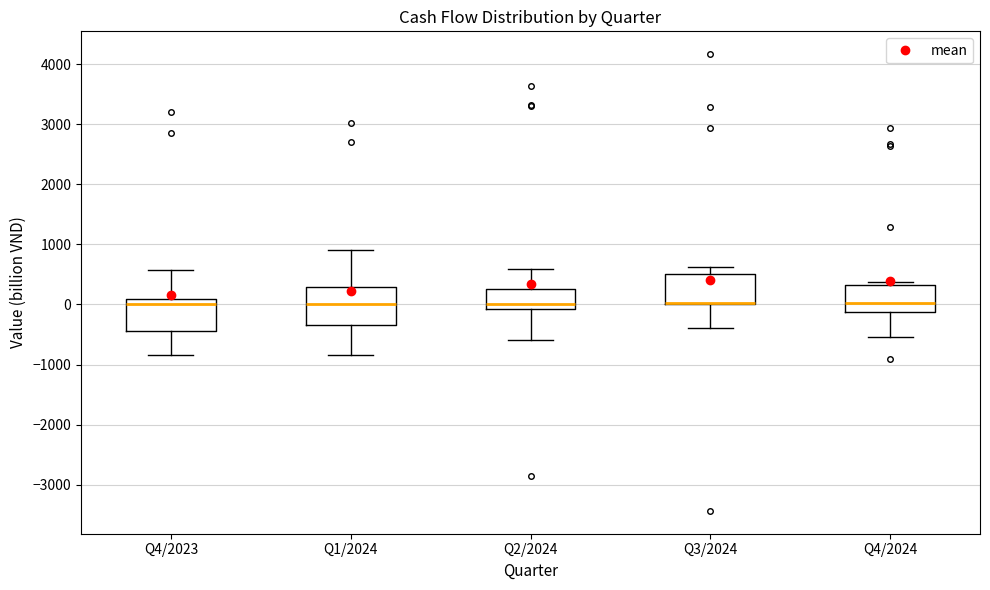

Comparing the boxes themselves (not the whiskers), which one is the tallest?

Q1/2024